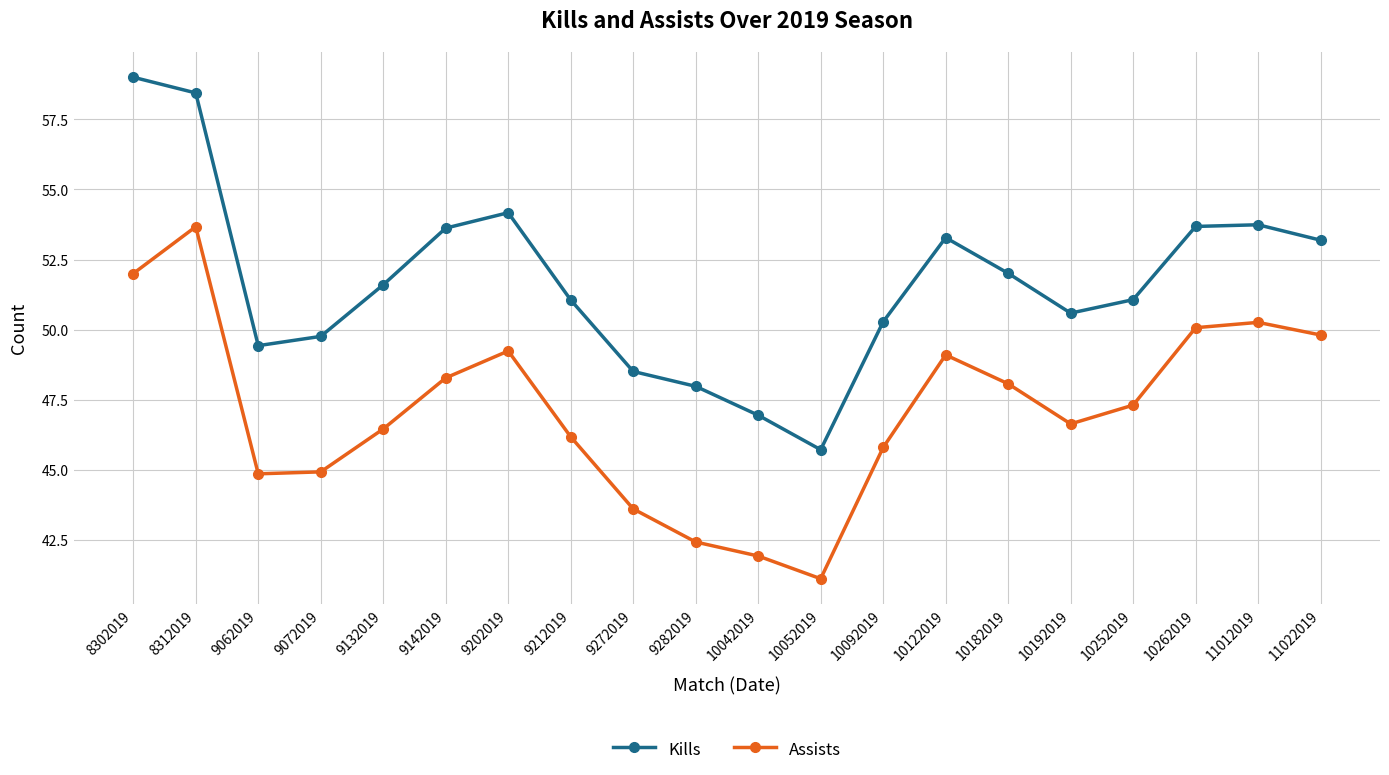

What is the maximum value shown in the chart?

59.0